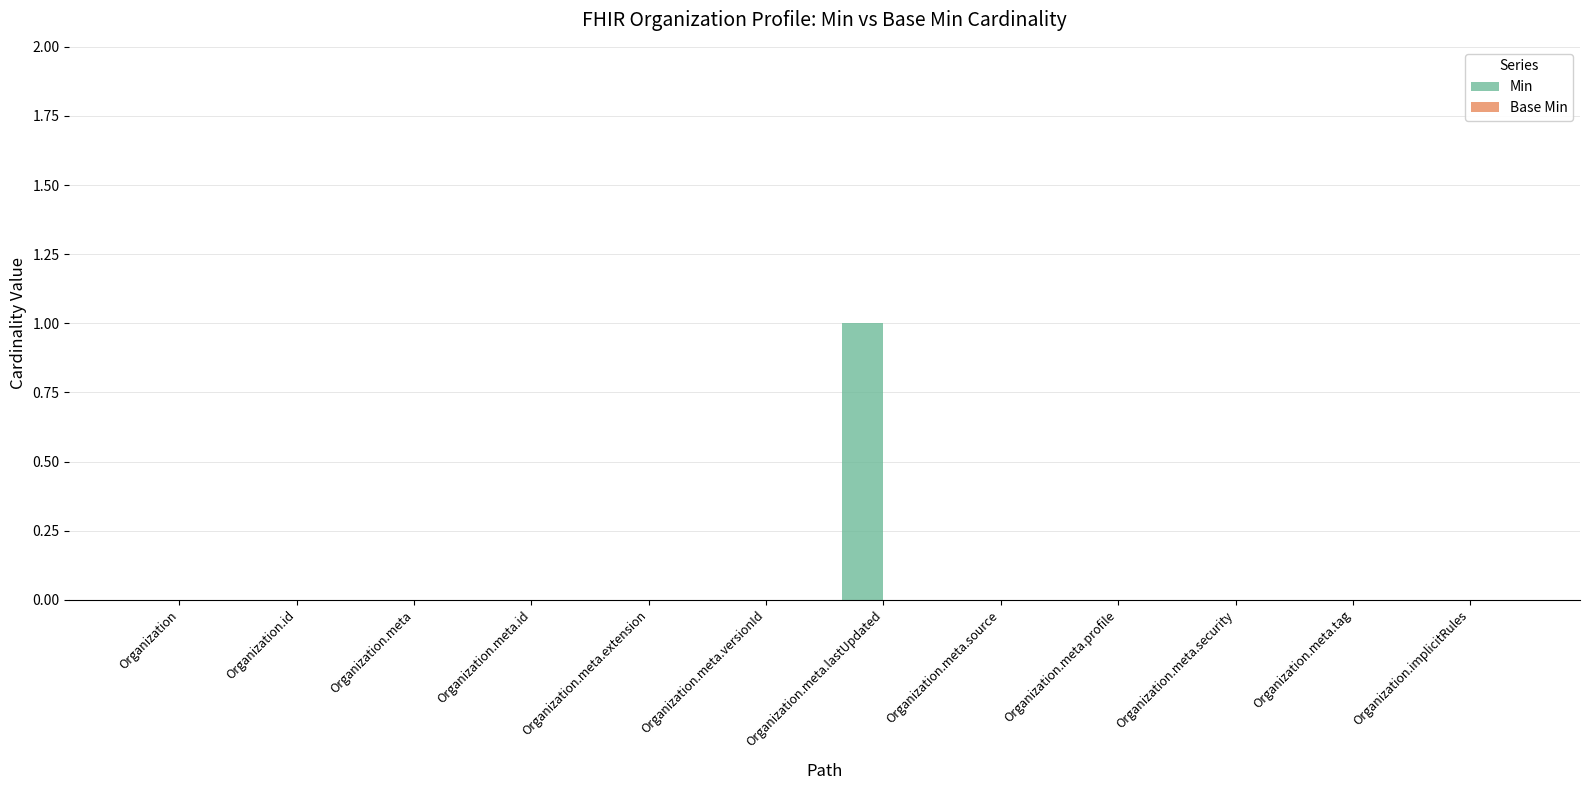

Are the bars horizontal?

No